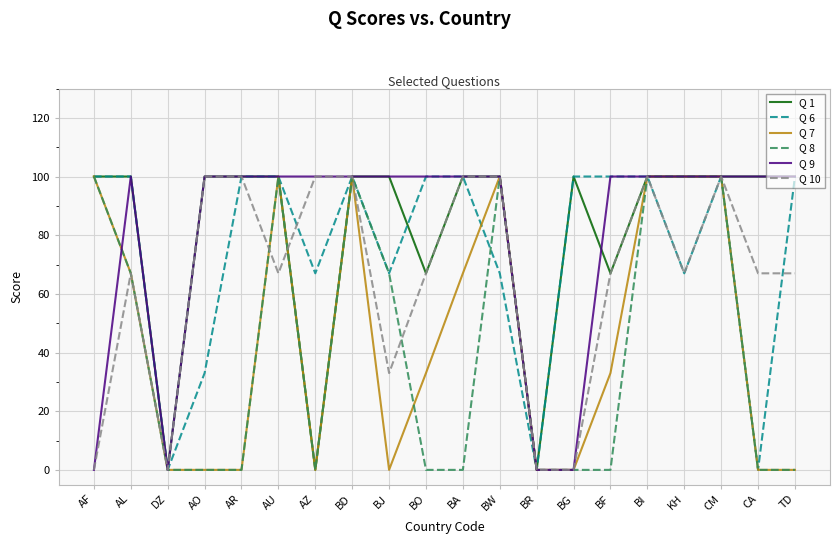

What is the sum of the Q 1 values at BI and BJ?

200